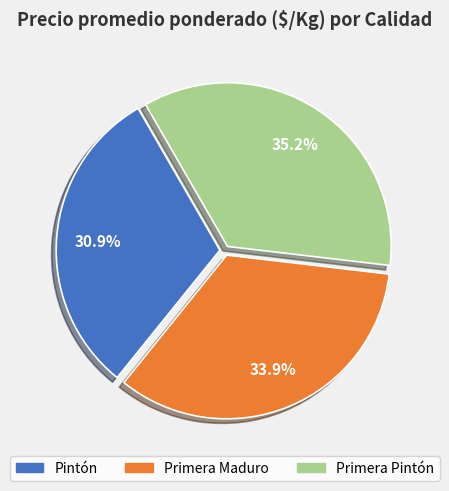

How many segments does this pie chart have?

3